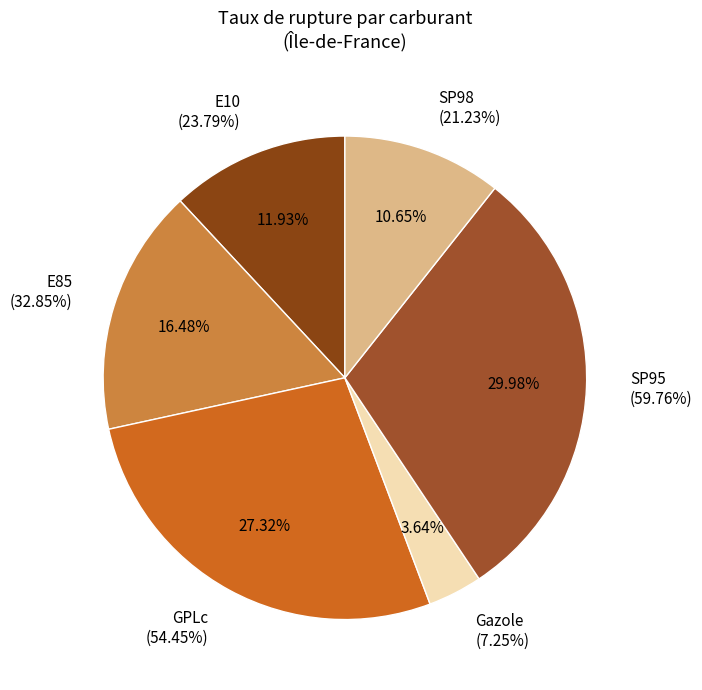

Do SP98 and E85 together represent more than half of the pie?

No